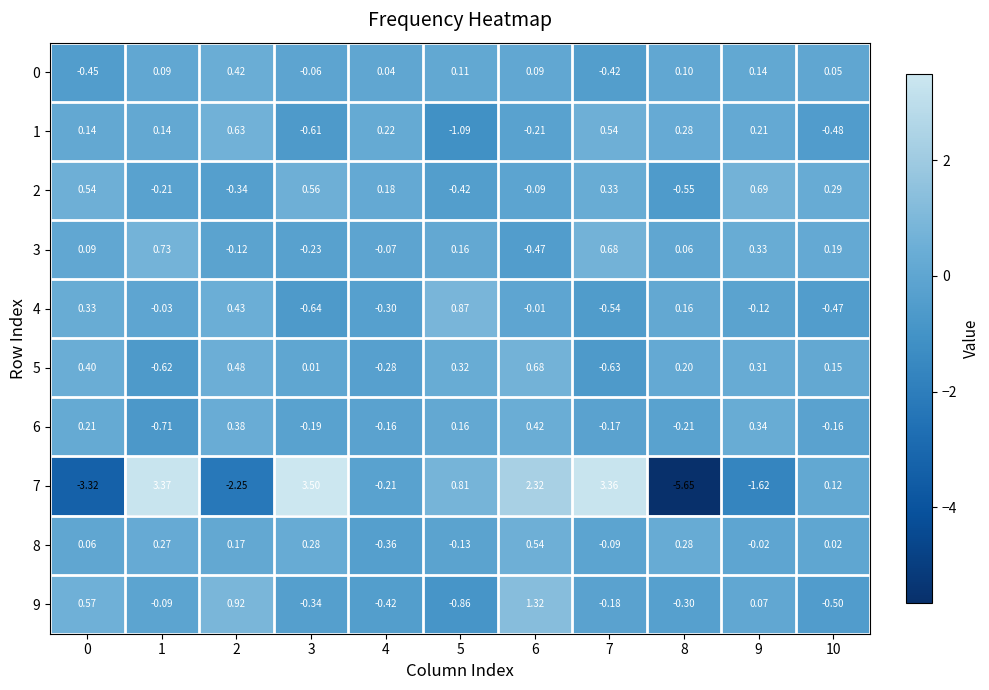

Is the value of 7 at 0 greater than the value of 1 at 10?

No